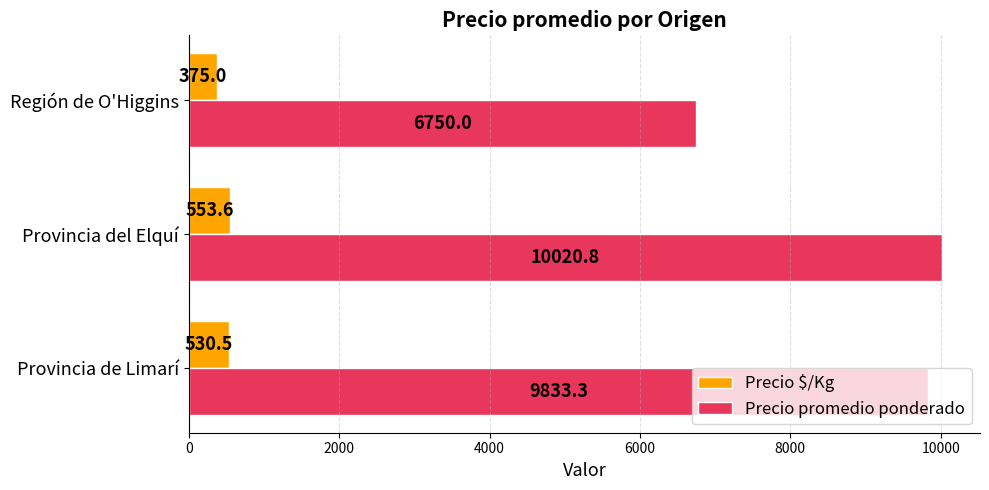

Between Provincia del Elquí and Región de O'Higgins, which series saw the biggest shift?

Precio promedio ponderado